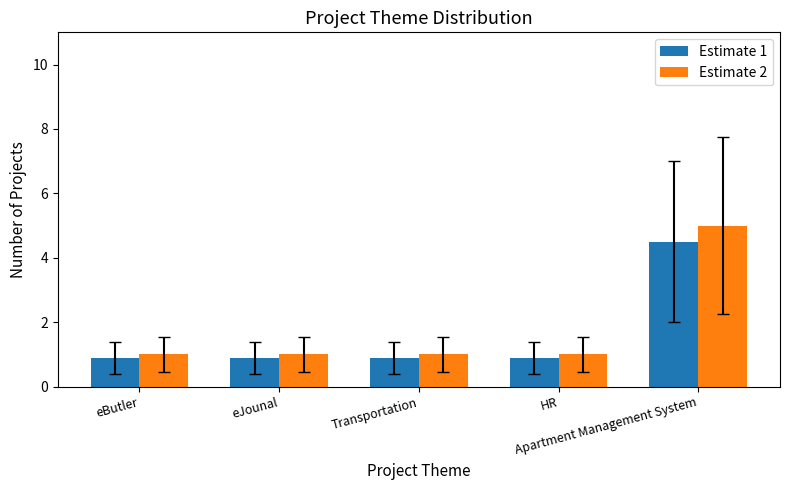

True or false: Estimate 1 has a value of 0.9 at Transportation.

True